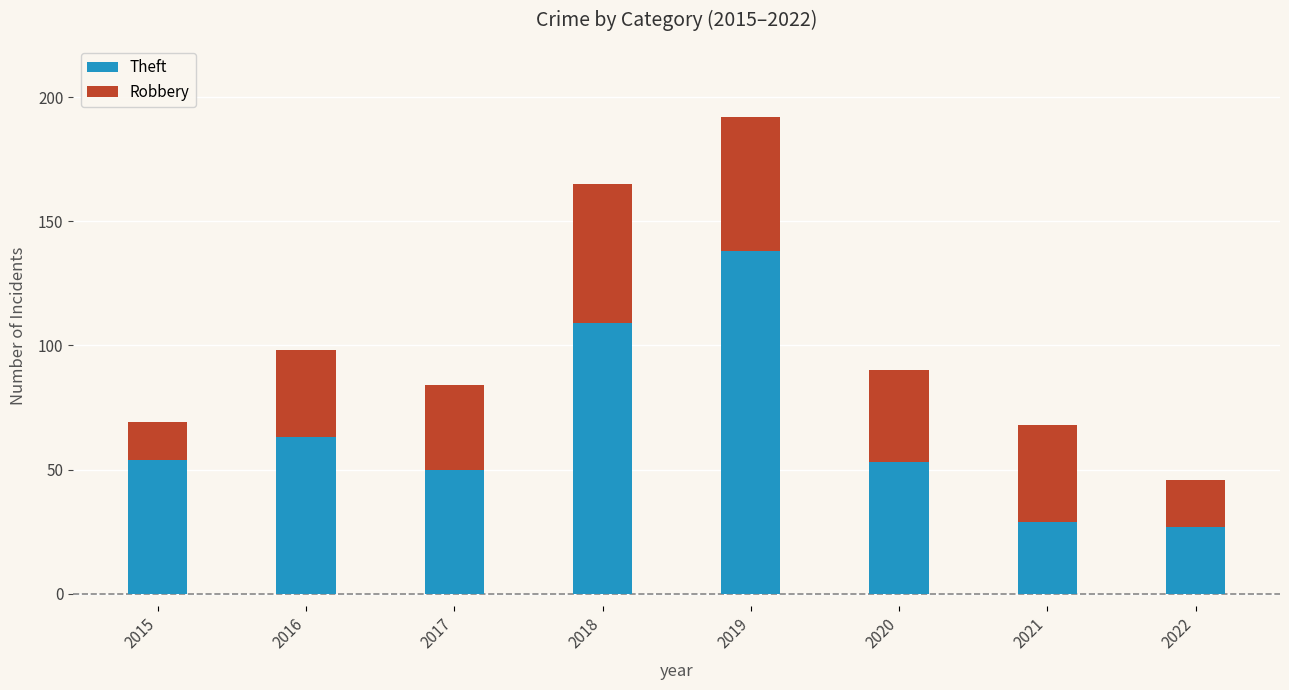

Is it true that Theft equals 109 at 2018?

True